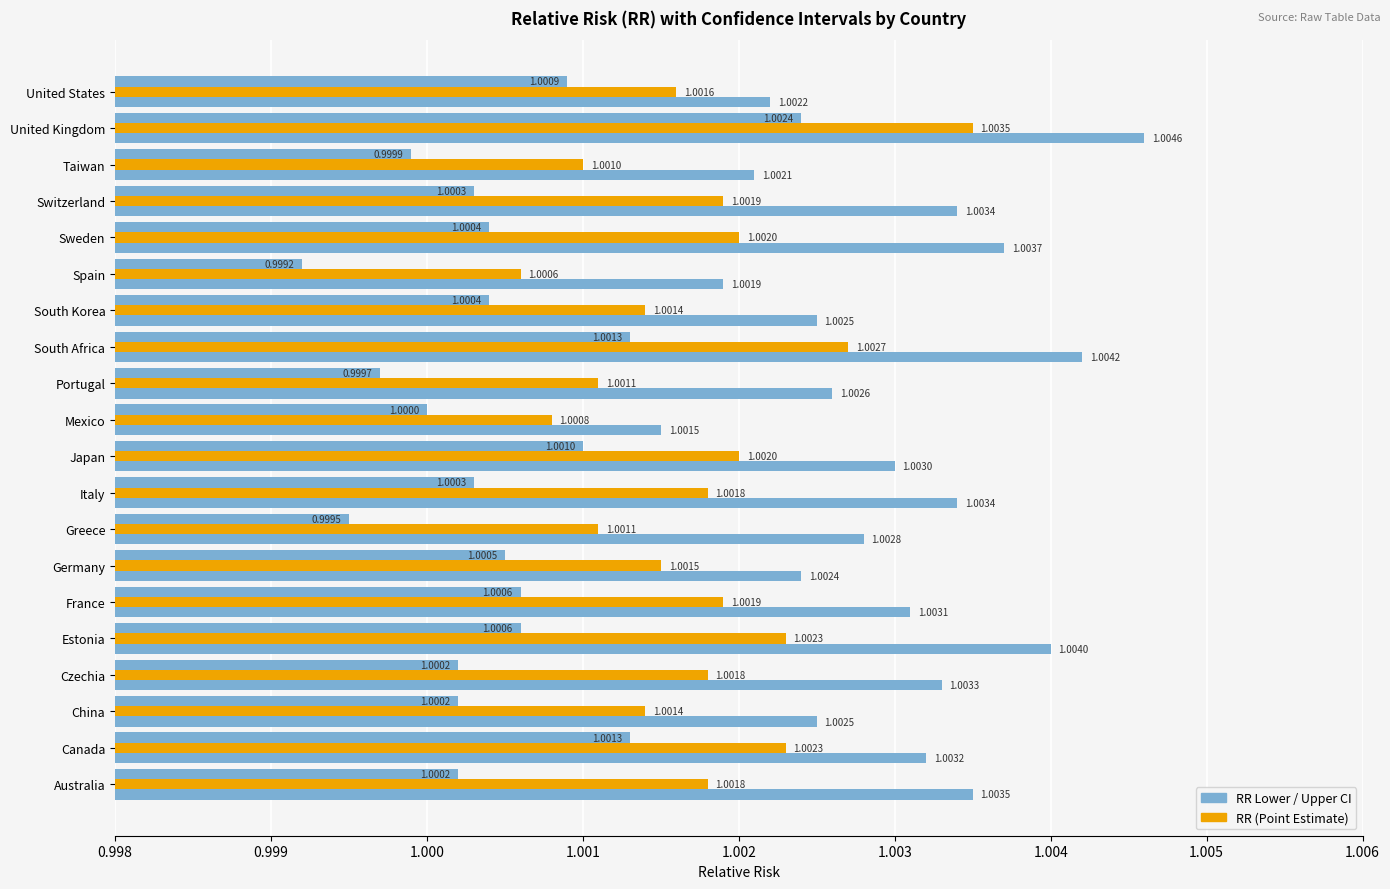

Count the number of data series in this chart.

3